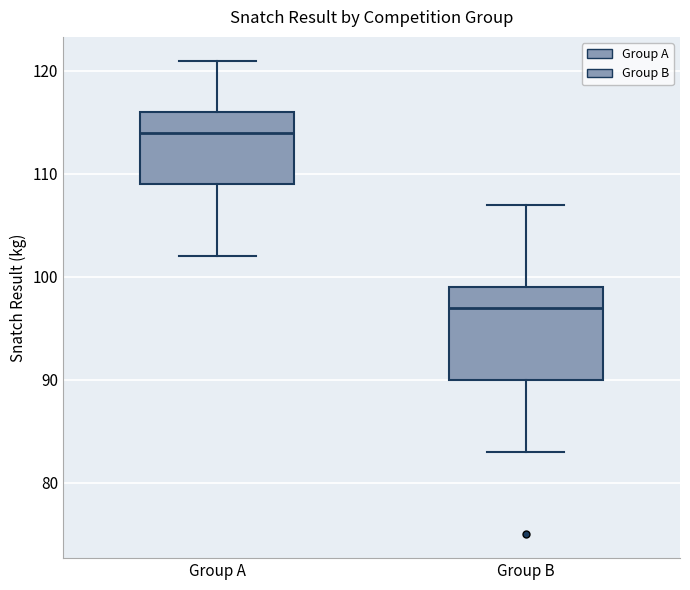

Where does the upper whisker of the box for Group A end on the y-axis? The values are not printed on the chart, so give them approximately, as read against the axis.

121